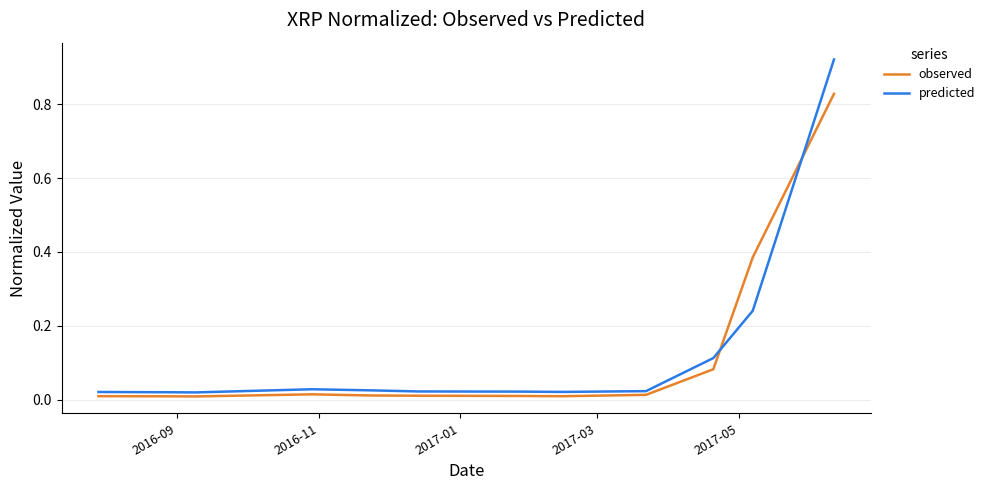

After their last crossing, which series has the higher values: observed or predicted?

predicted